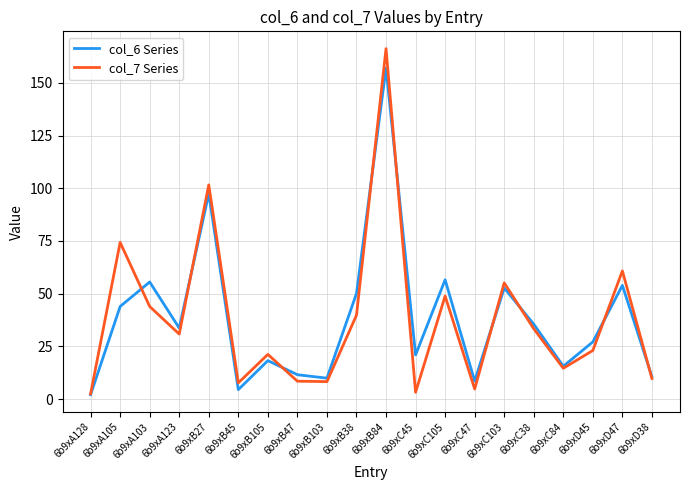

What is the difference between the col_7 Series values at 6b9xB84 and 6b9xA123?

135.4